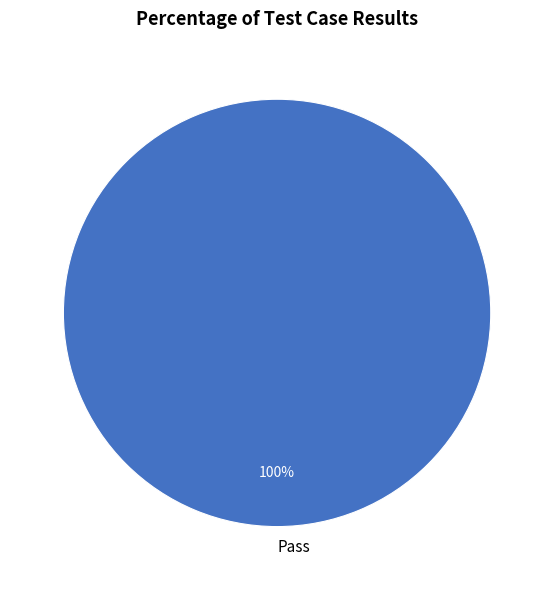

Is it true that Pass is 94% of the pie?

False